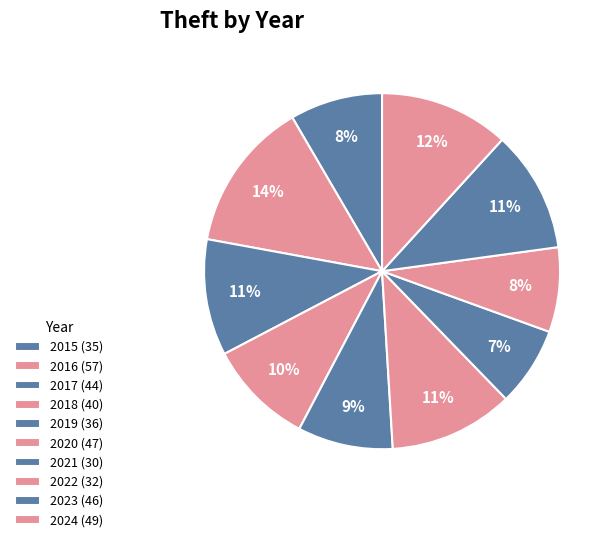

Does any single category account for the majority?

No